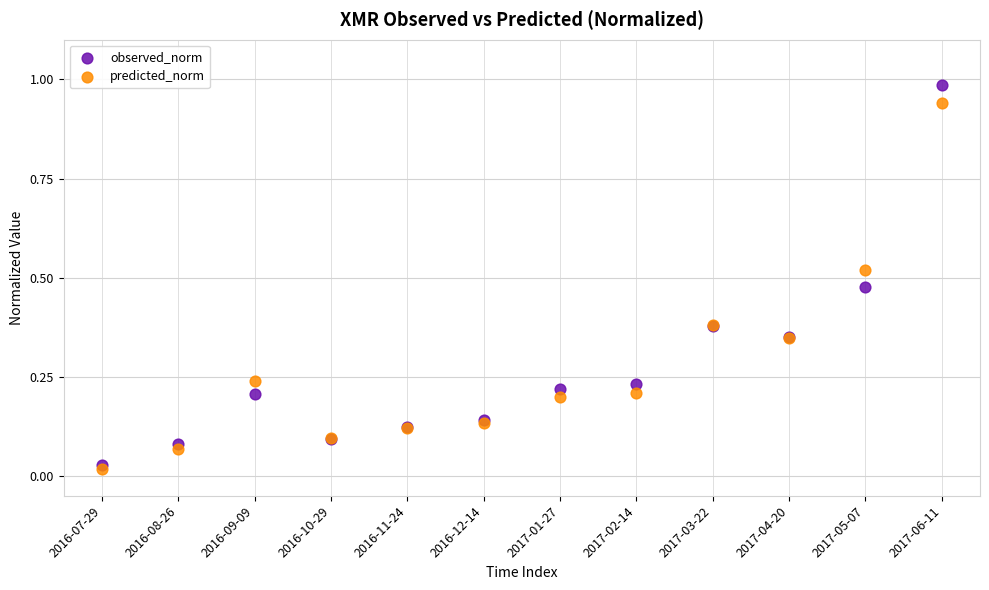

What are all the series names shown in the legend?

observed_norm, predicted_norm